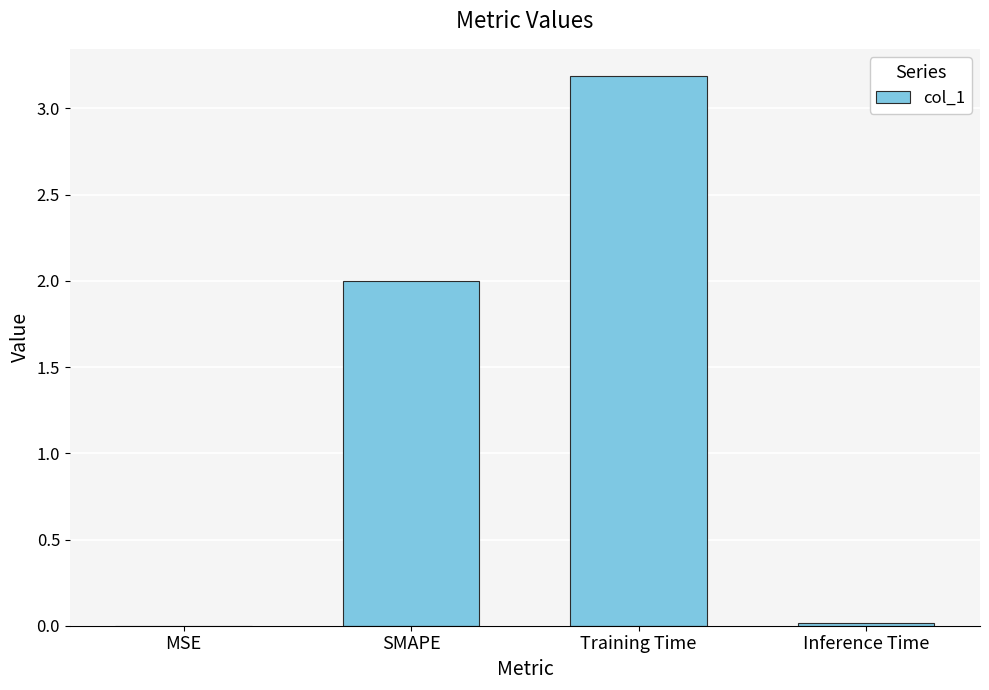

What is the approximate value at Training Time?

3.2